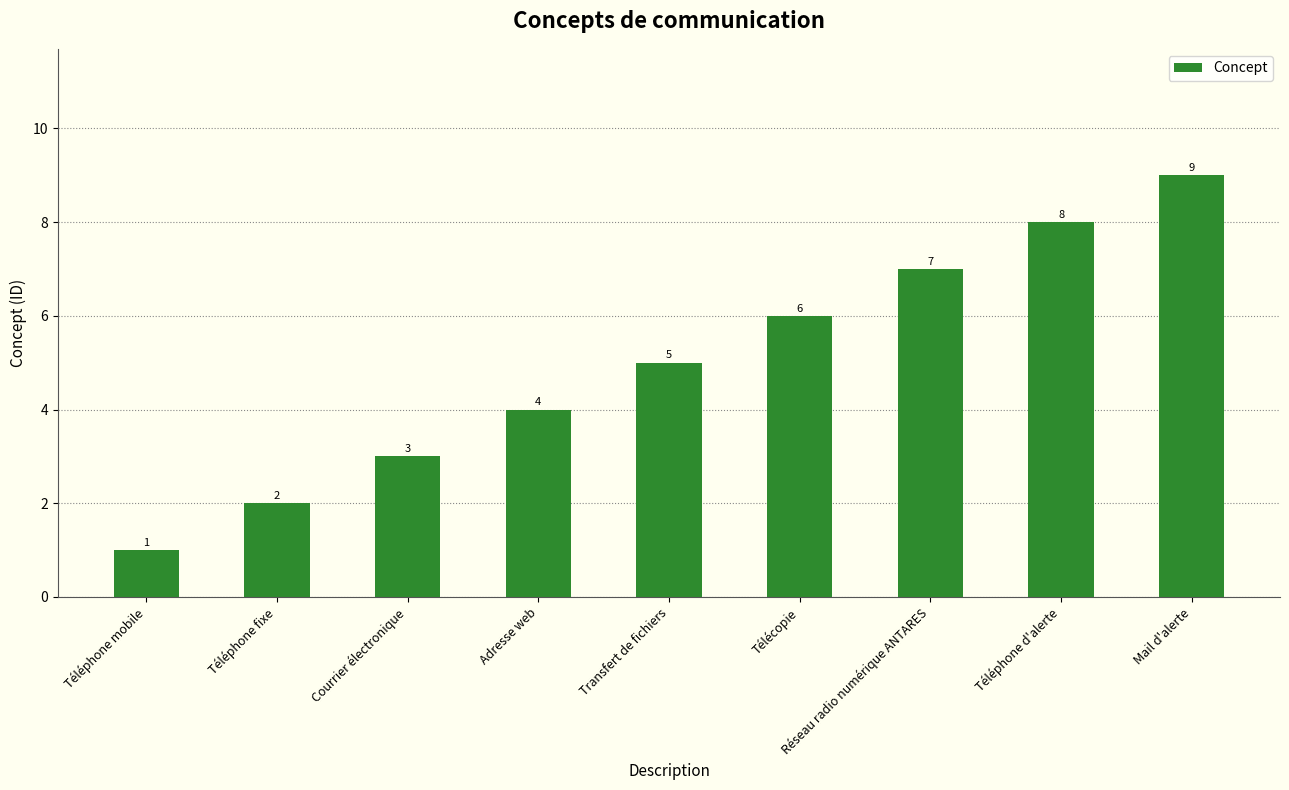

Which category has the lowest value across all series?

Téléphone mobile